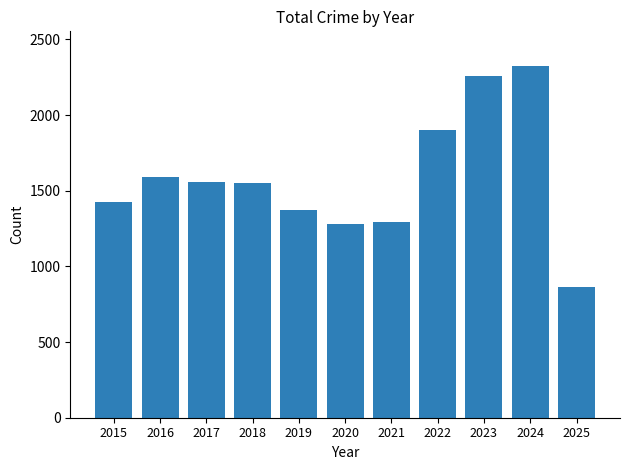

What is the smallest value displayed?

866